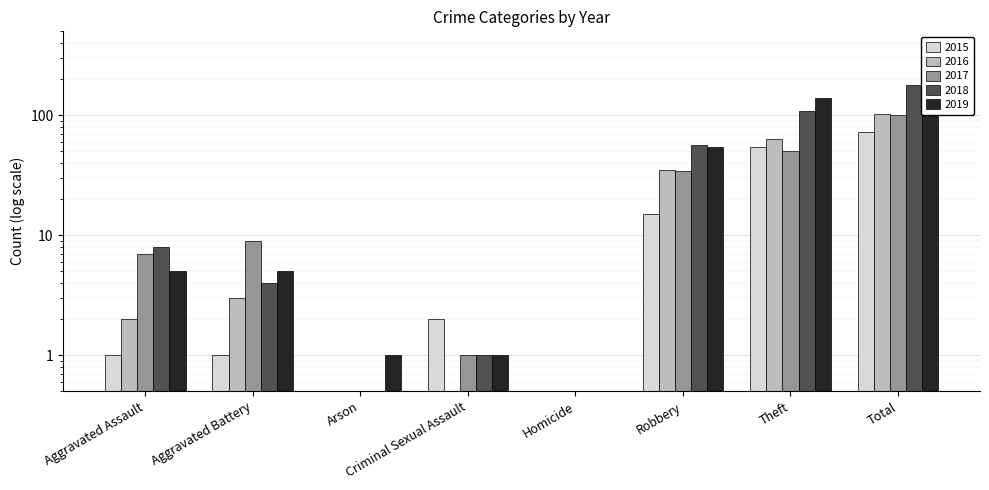

Reading left to right, list all the values displayed in this chart.

2015: Aggravated Assault=1.0	Aggravated Battery=1.0	Arson=0.1	Criminal Sexual Assault=2.0	Homicide=0.1	Robbery=15.0	Theft=54.0	Total=73.0
2016: Aggravated Assault=2.0	Aggravated Battery=3.0	Arson=0.1	Criminal Sexual Assault=0.1	Homicide=0.1	Robbery=35.0	Theft=63.0	Total=103.0
2017: Aggravated Assault=7.0	Aggravated Battery=9.0	Arson=0.1	Criminal Sexual Assault=1.0	Homicide=0.1	Robbery=34.0	Theft=50.0	Total=101.0
2018: Aggravated Assault=8.0	Aggravated Battery=4.0	Arson=0.1	Criminal Sexual Assault=1.0	Homicide=0.1	Robbery=56.0	Theft=109.0	Total=178.0
2019: Aggravated Assault=5.0	Aggravated Battery=5.0	Arson=1.0	Criminal Sexual Assault=1.0	Homicide=0.1	Robbery=54.0	Theft=138.0	Total=204.0